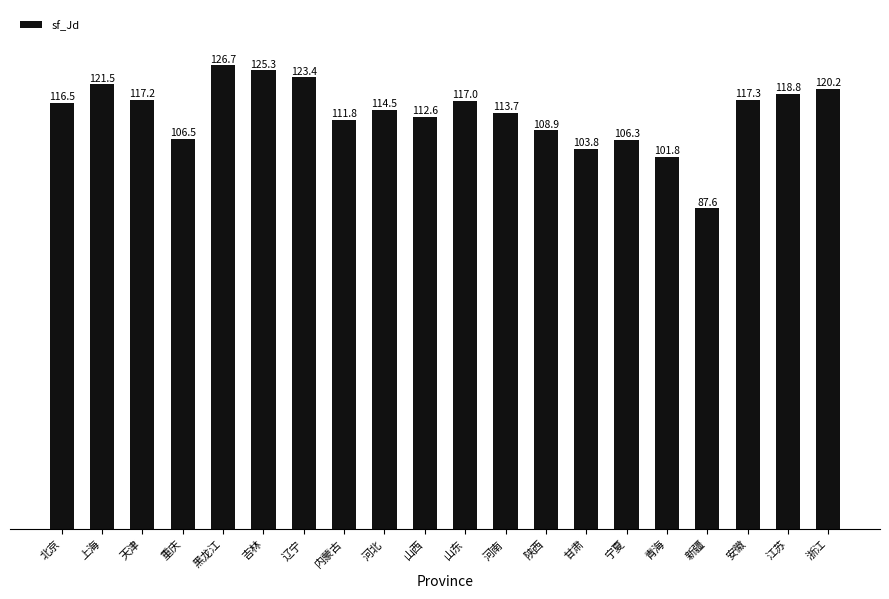

What is the value of the 16th bar from the left?

101.8